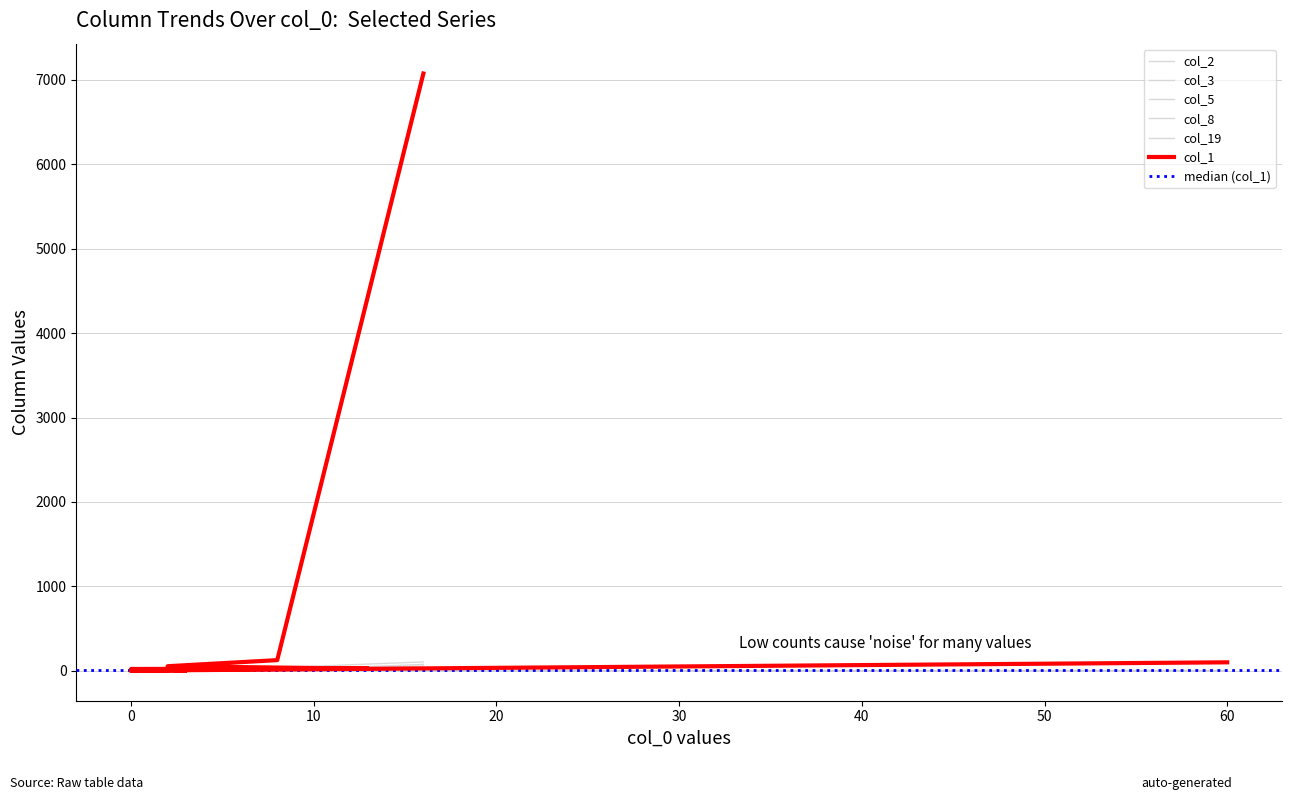

Which series has the largest range (max minus min)?

col_1